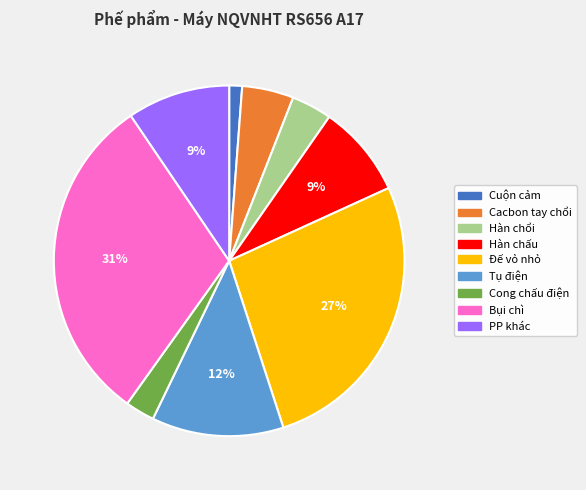

The Cong chấu điện slice represents 3% of the pie. True or false?

True